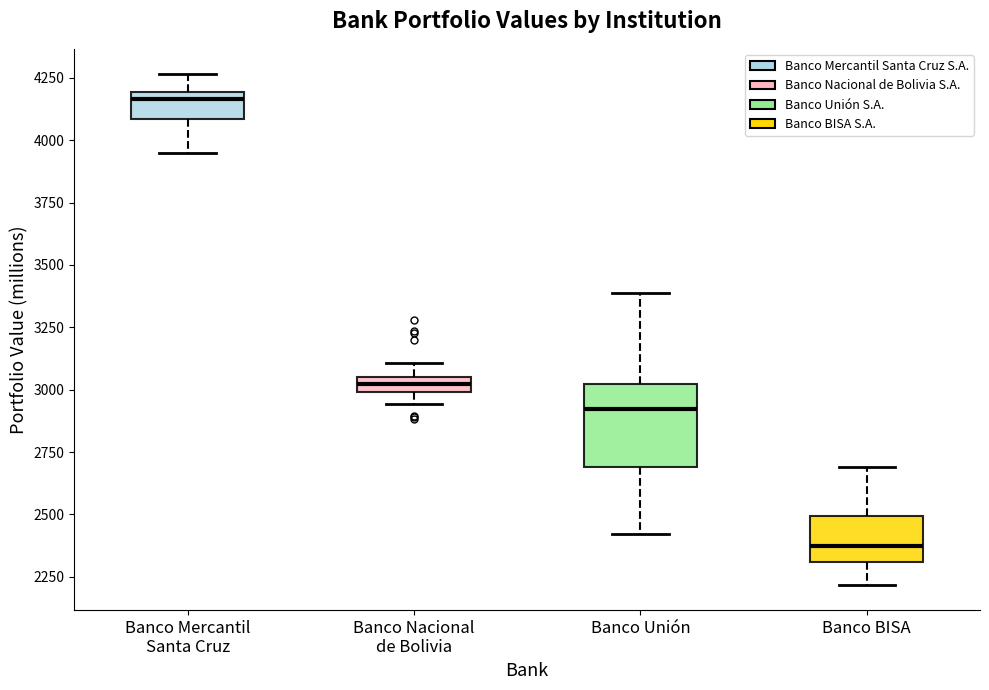

Which box has the highest median line?

Banco Mercantil Santa Cruz